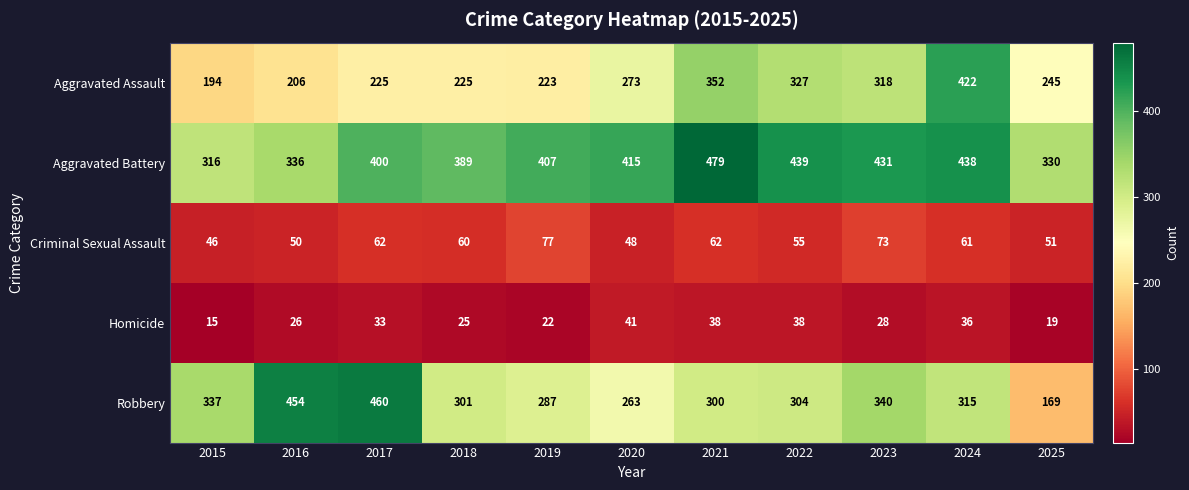

At which label does Criminal Sexual Assault reach its peak?

2019